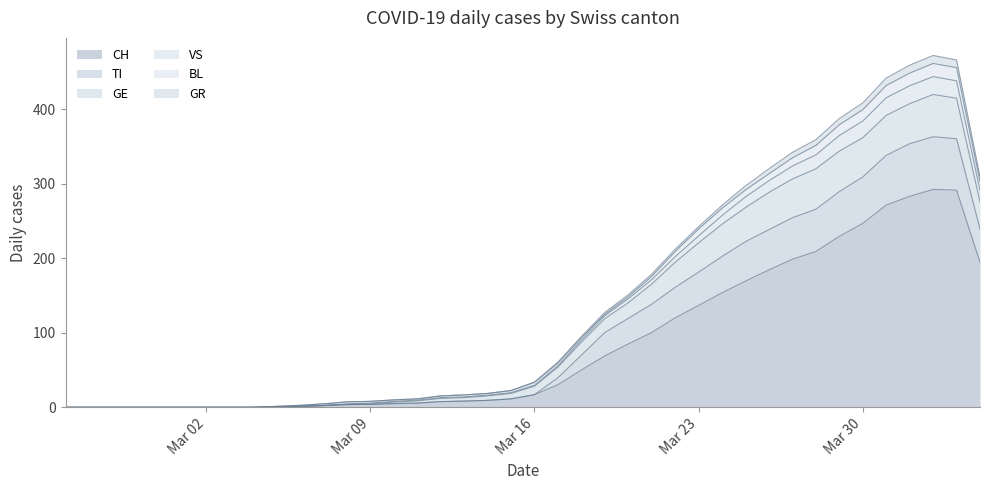

In CH, how many points are higher than both neighbors (excluding endpoints)?

1